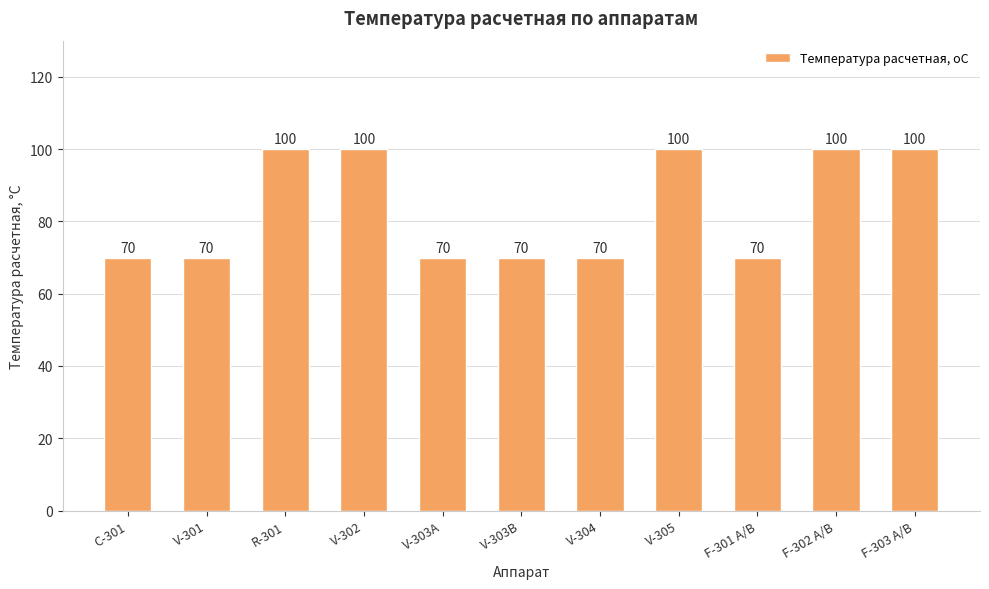

What is the smallest value displayed?

70